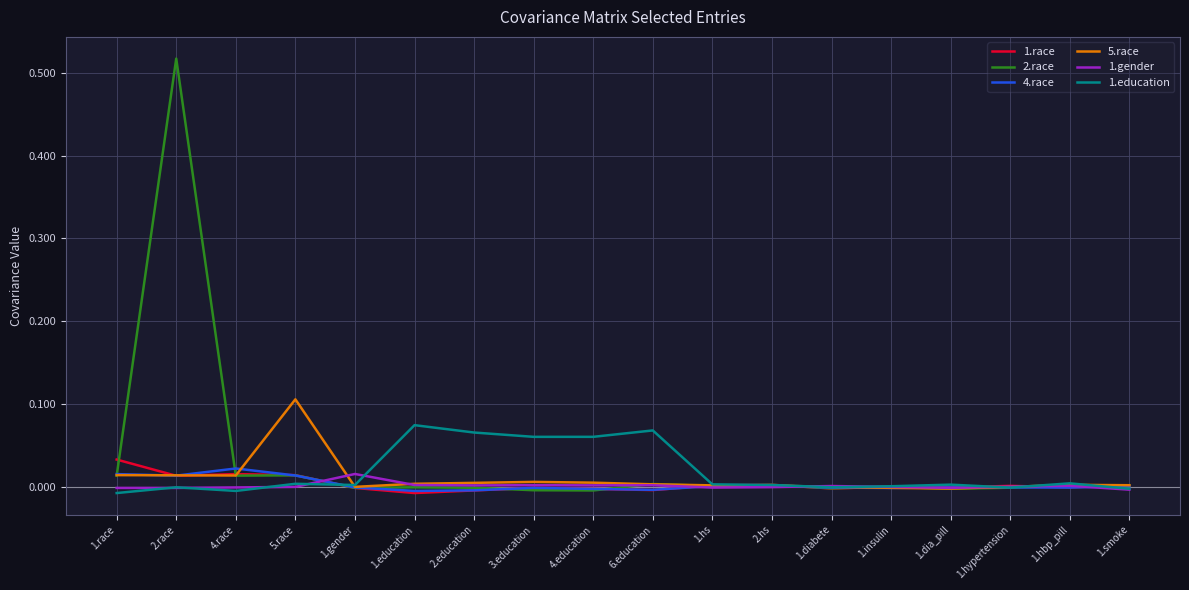

The 5.race series shows 0.0 at 2.race. True or false?

True